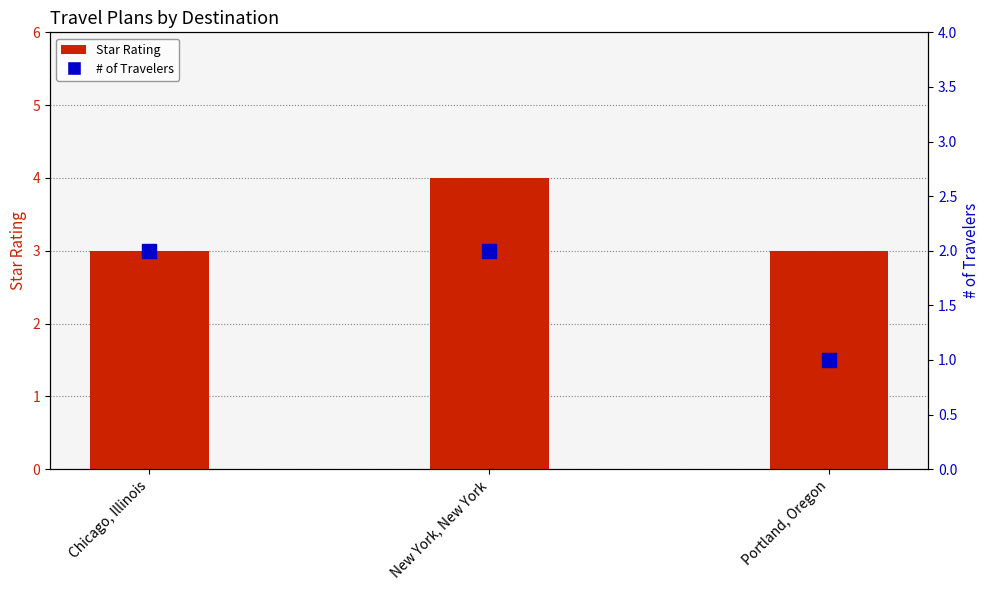

What is the label of the 1st bar from the left?

Chicago, Illinois